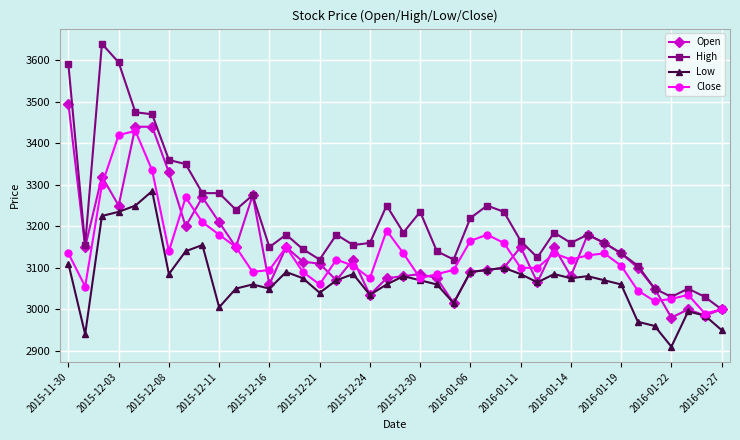

What is the average value of the Low series?

3071